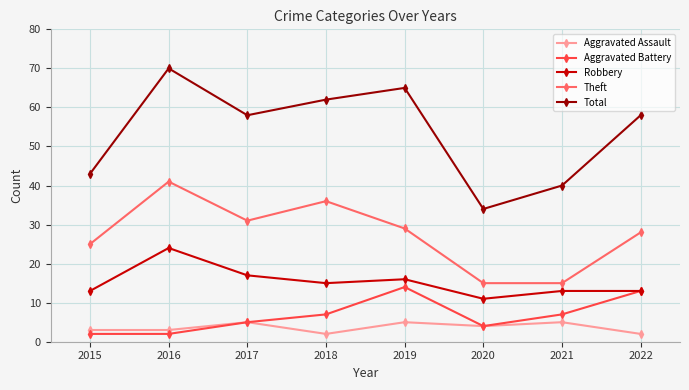

Is it true that Total equals 12 at 2017?

False